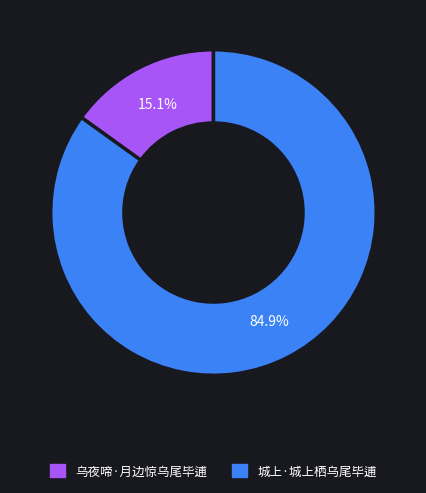

Is it true that 乌夜啼·月边惊乌尾毕逋 is 15% of the pie?

True